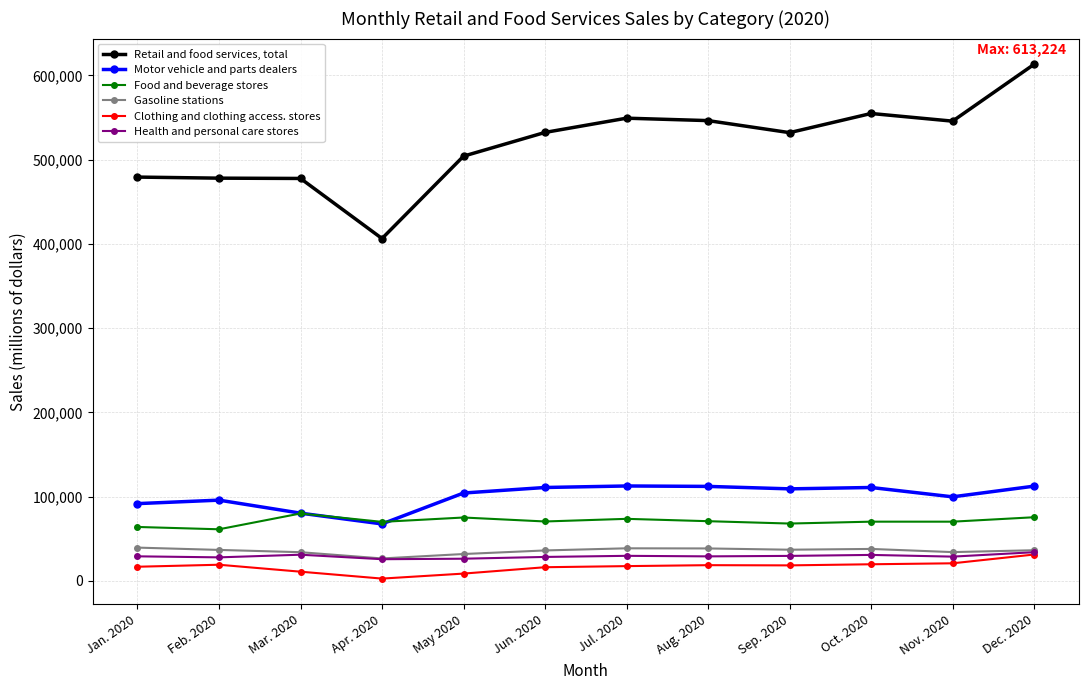

Is the value of Food and beverage stores at Mar. 2020 greater than the value of Motor vehicle and parts dealers at May 2020?

No